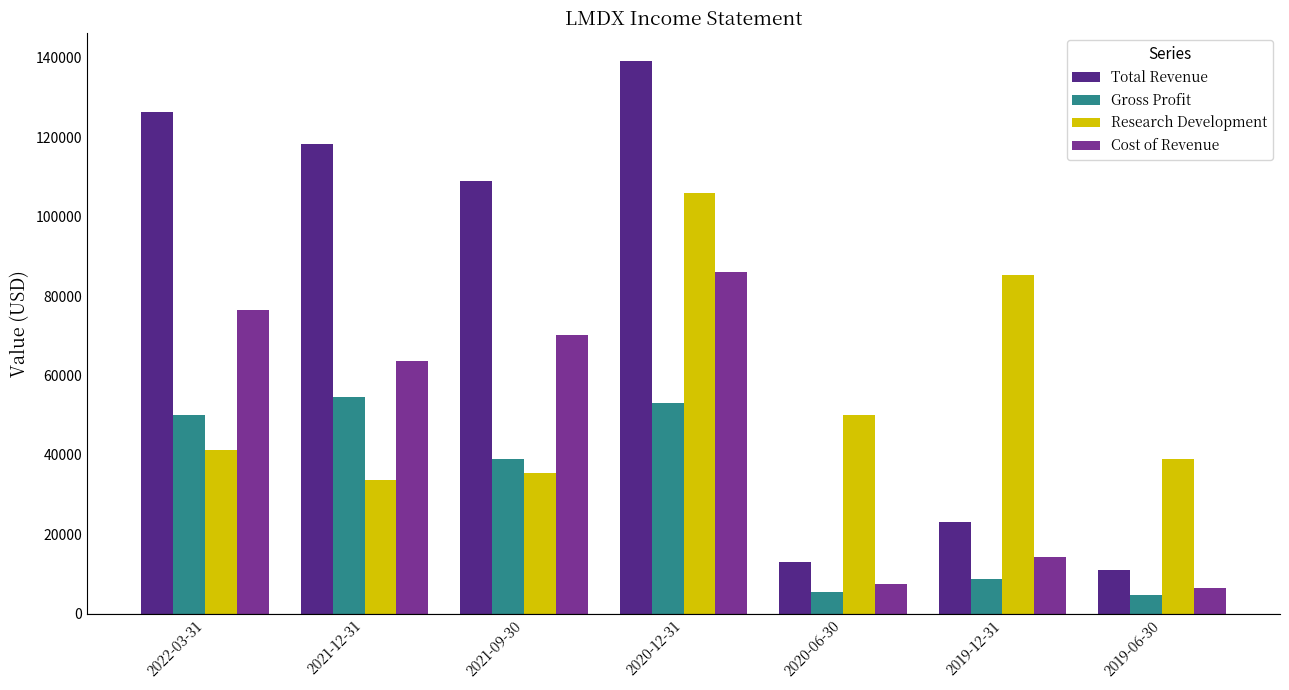

Reading right to left, list all the values displayed in this chart.

Total Revenue: 2019-06-30=11100	2019-12-31=23100	2020-06-30=13000	2020-12-31=139200	2021-09-30=109100	2021-12-31=118300	2022-03-31=126400
Gross Profit: 2019-06-30=4700	2019-12-31=8800	2020-06-30=5500	2020-12-31=53000	2021-09-30=38900	2021-12-31=54600	2022-03-31=50000
Research Development: 2019-06-30=39100	2019-12-31=85200	2020-06-30=50000	2020-12-31=105900	2021-09-30=35400	2021-12-31=33800	2022-03-31=41300
Cost of Revenue: 2019-06-30=6400	2019-12-31=14300	2020-06-30=7500	2020-12-31=86200	2021-09-30=70200	2021-12-31=63700	2022-03-31=76400